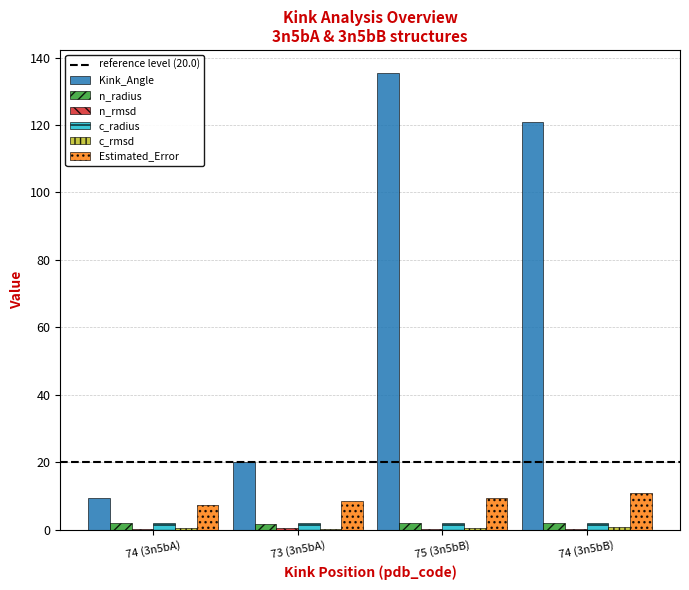

What is the sum of all Estimated_Error values?

36.0